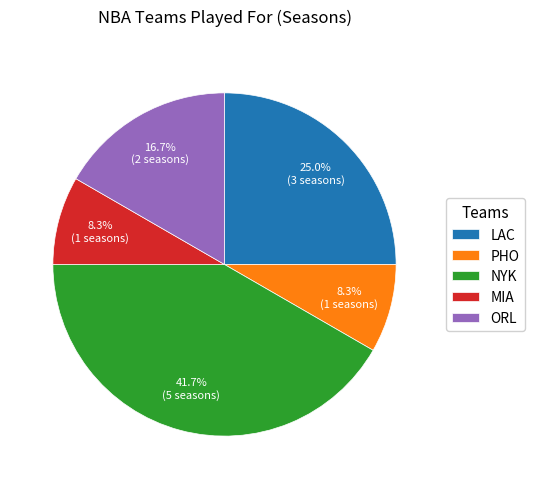

Is there a majority slice in this chart?

No